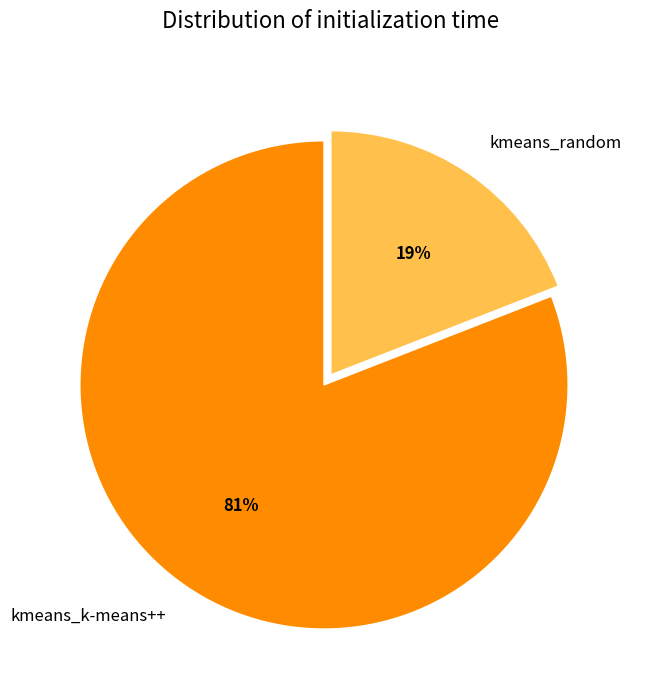

What percentage is the kmeans_random slice, to the nearest percent?

19%